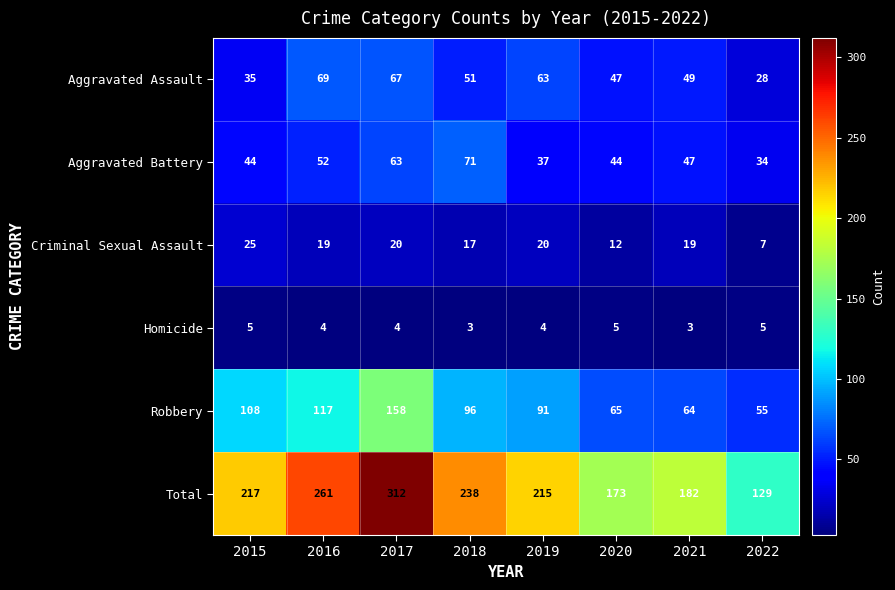

Where does the Homicide series first go above 4?

2015